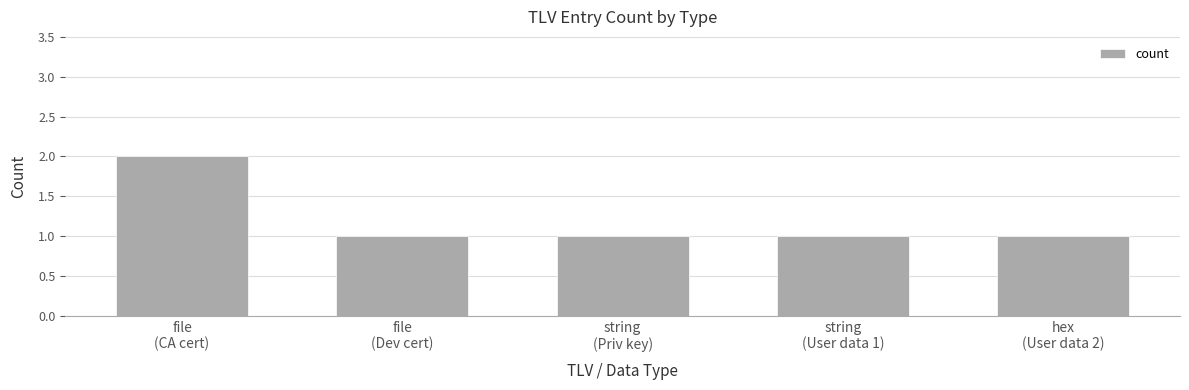

What is the sum of all values?

6